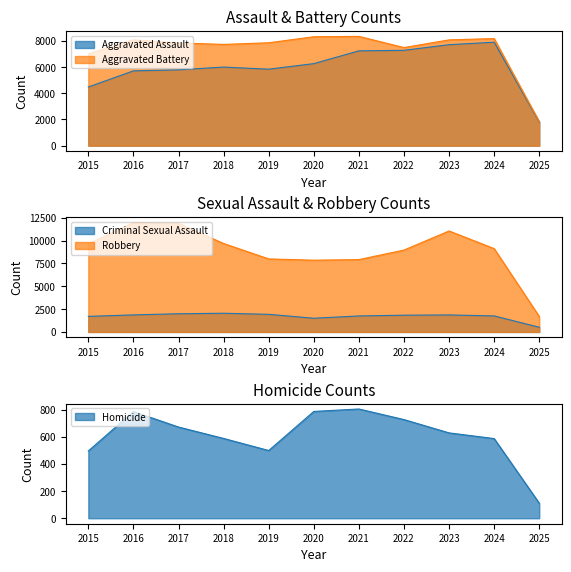

True or false: Homicide and Robbery cross at least once.

False